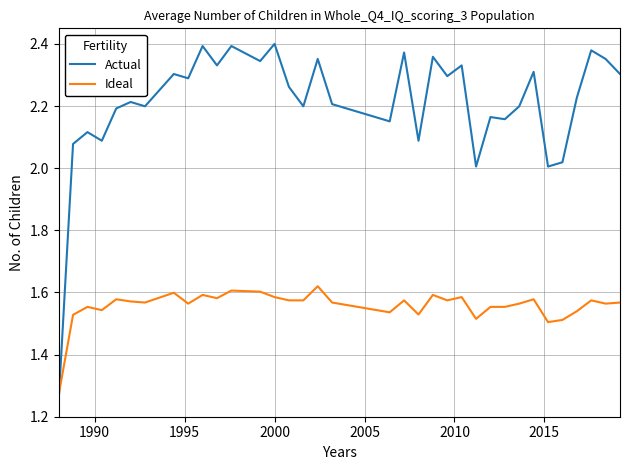

How many times do Actual and Ideal cross each other?

1